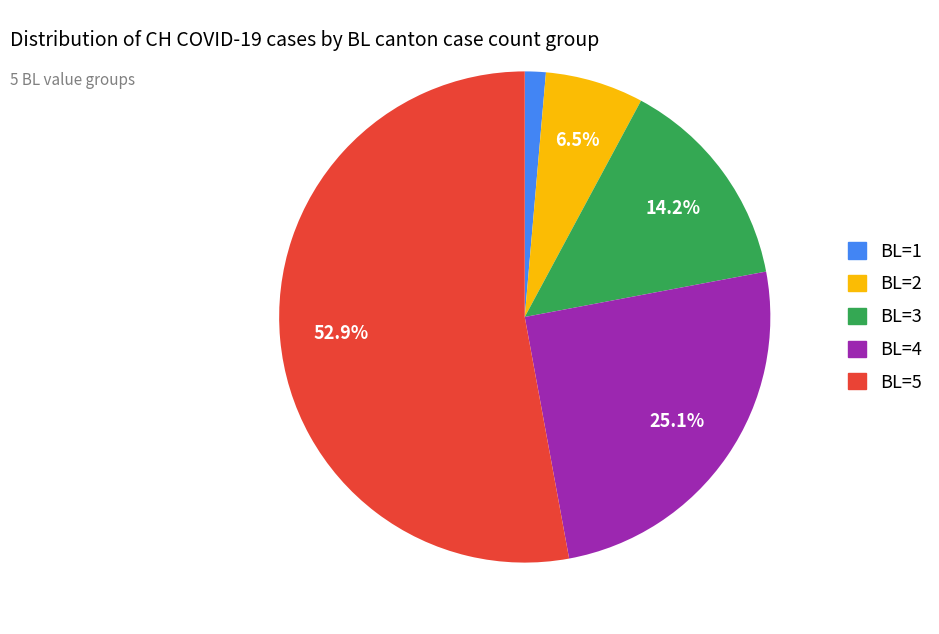

Does any single category account for the majority?

Yes